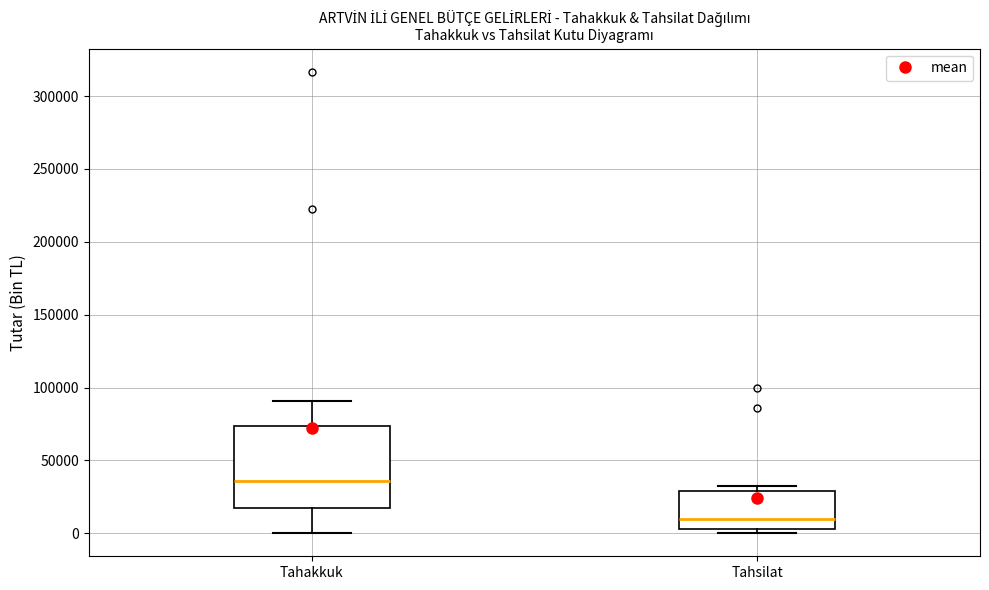

Reading left to right, transcribe this box plot: for each box, give where its median line is, the range the box spans, and where its two whiskers end, as read against the y-axis. The values are not printed on the chart, so give them approximately, as read against the axis.

Tahakkuk: median 35000, box 20000 to 75000, whiskers 0 to 90000
Tahsilat: median 10000, box 5000 to 30000, whiskers 0 to 30000 (just above the box's upper edge)